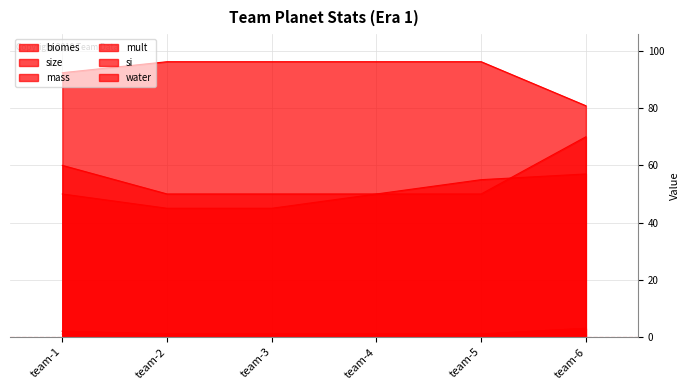

Does the chart display data point markers on the line(s)?

No